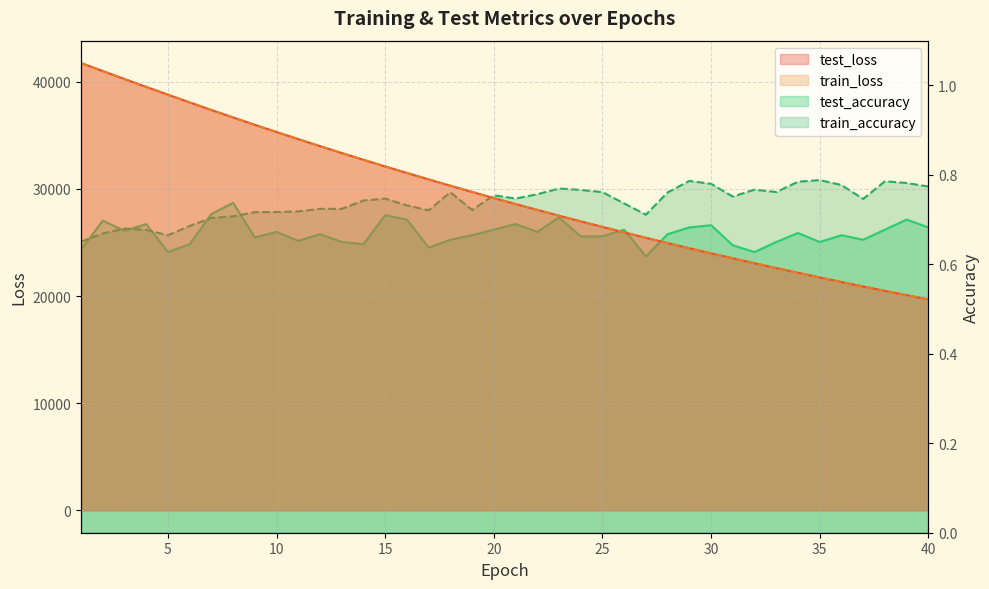

What is the total value across all series at 13?

66687.3